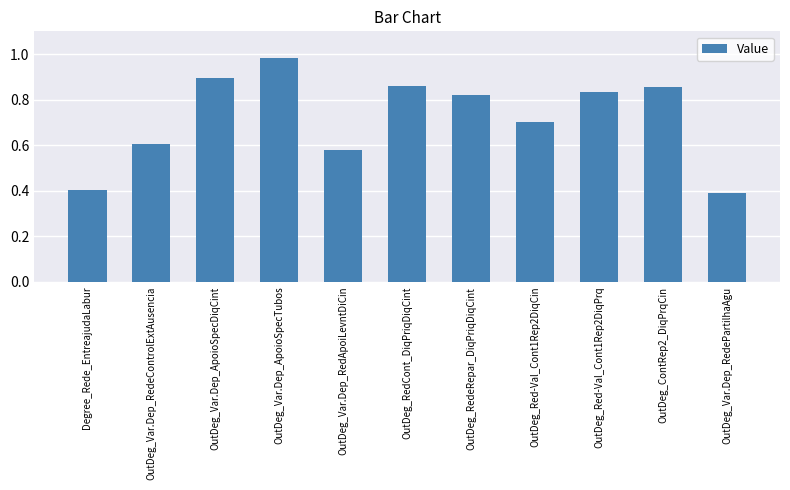

What is the label of the 8th bar from the left?

OutDeg_Red-Val_Cont1Rep2DiqCin